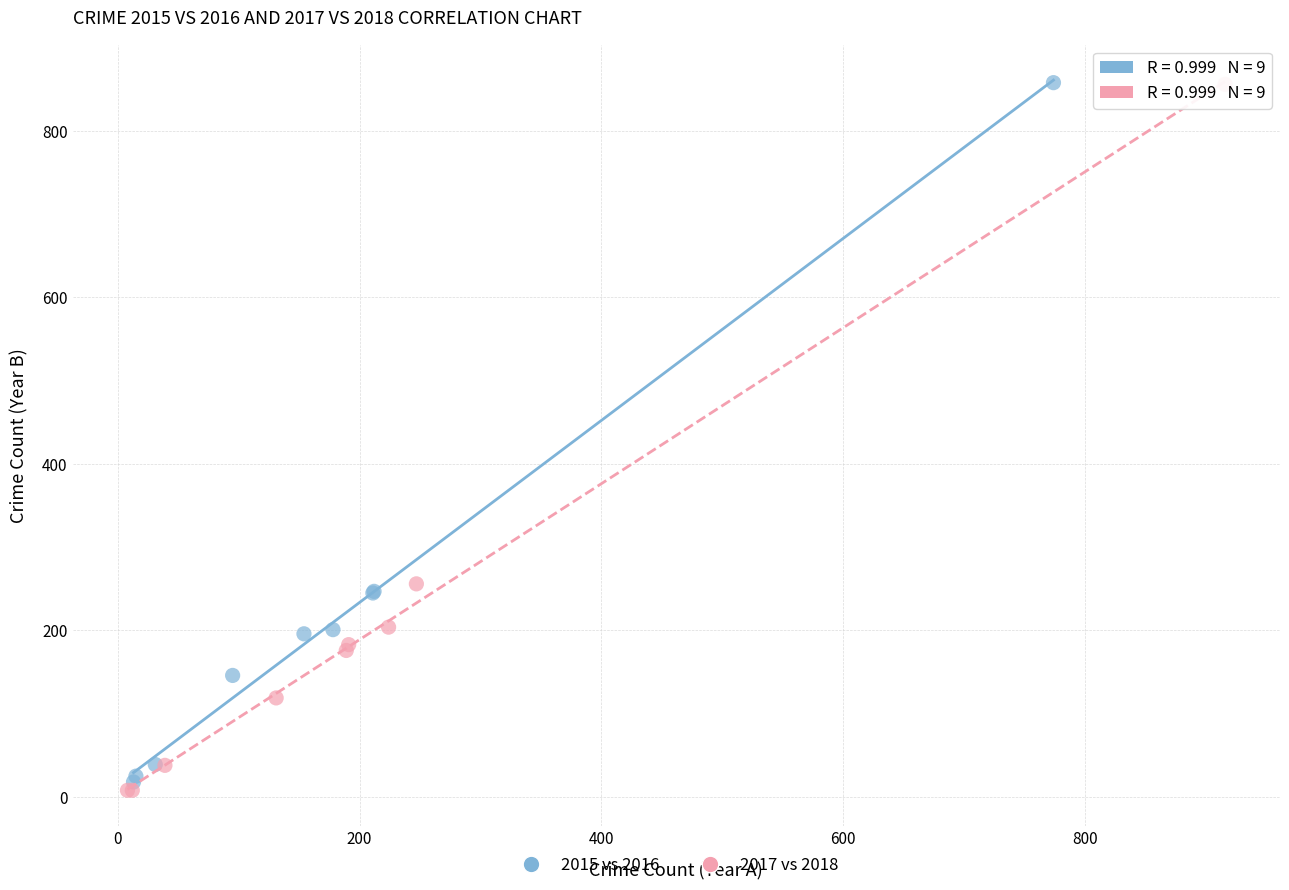

Which series has the widest spread of Y values?

2017 vs 2018